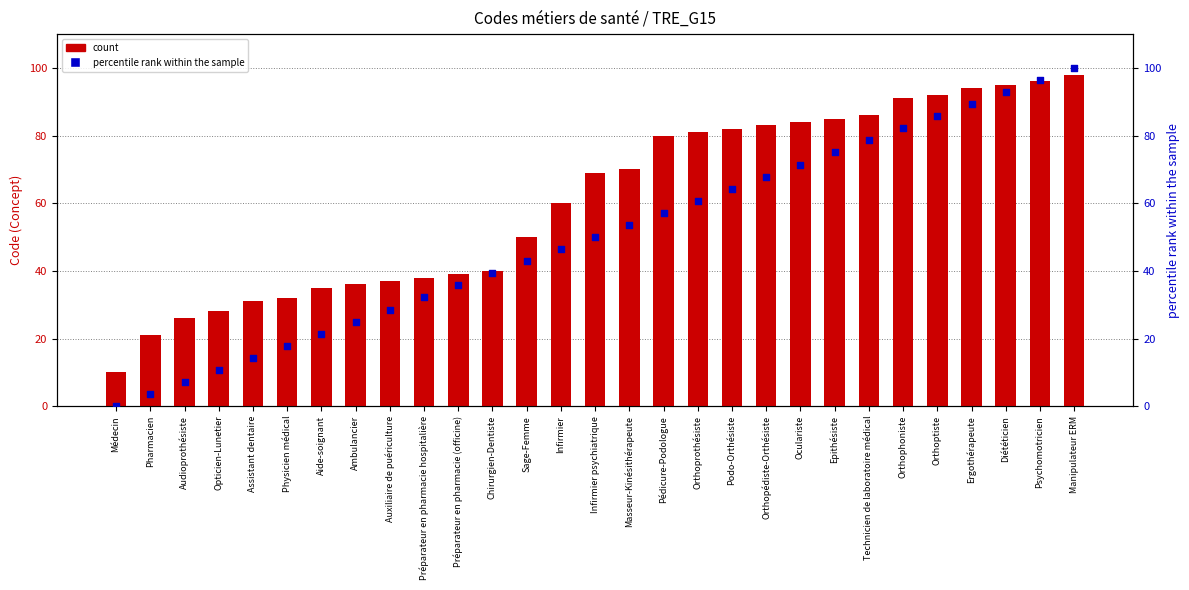

Is the value of count at Diététicien greater than the value of percentile rank within the sample at Physicien médical?

Yes